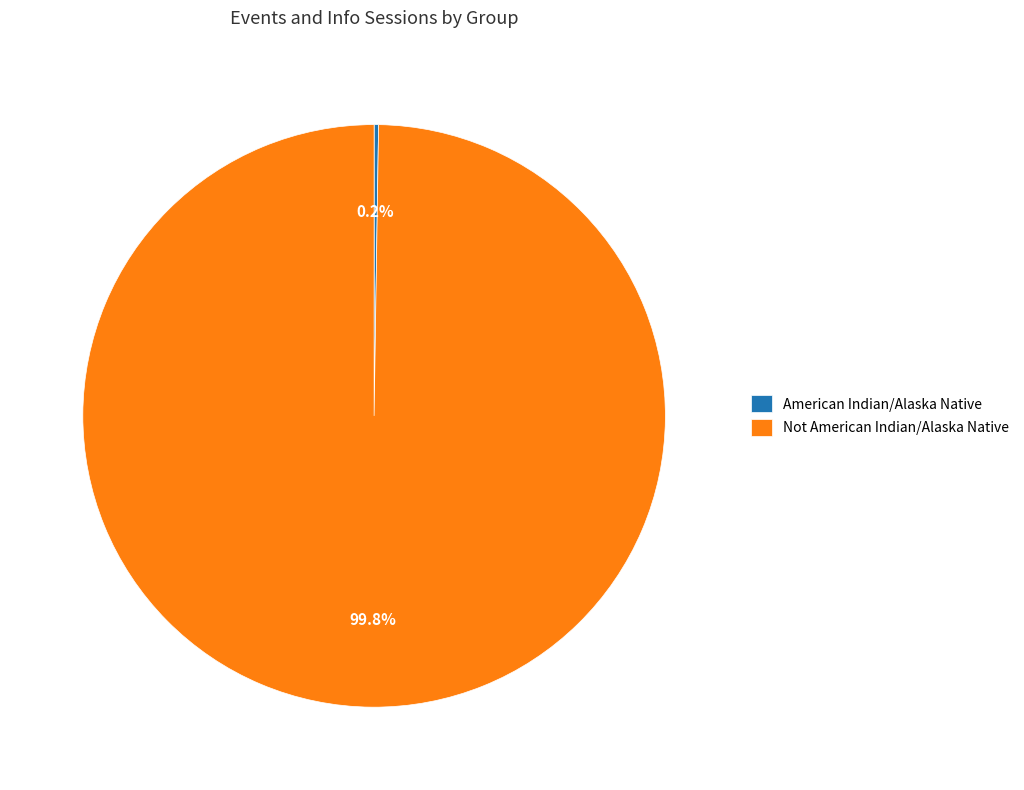

Is there any slice that represents more than half of the pie?

Yes